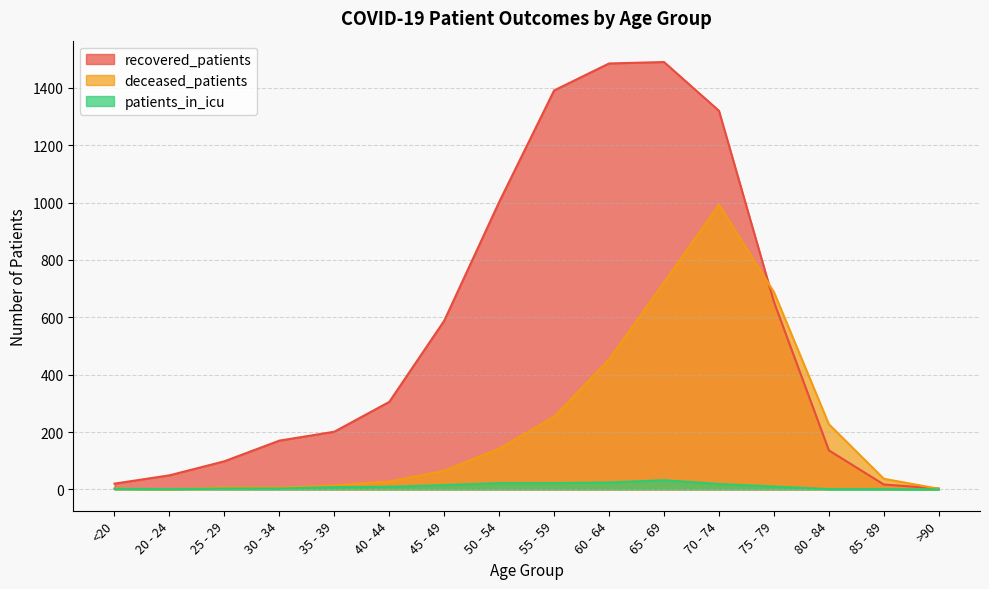

Where is the first local maximum for recovered_patients?

65 - 69